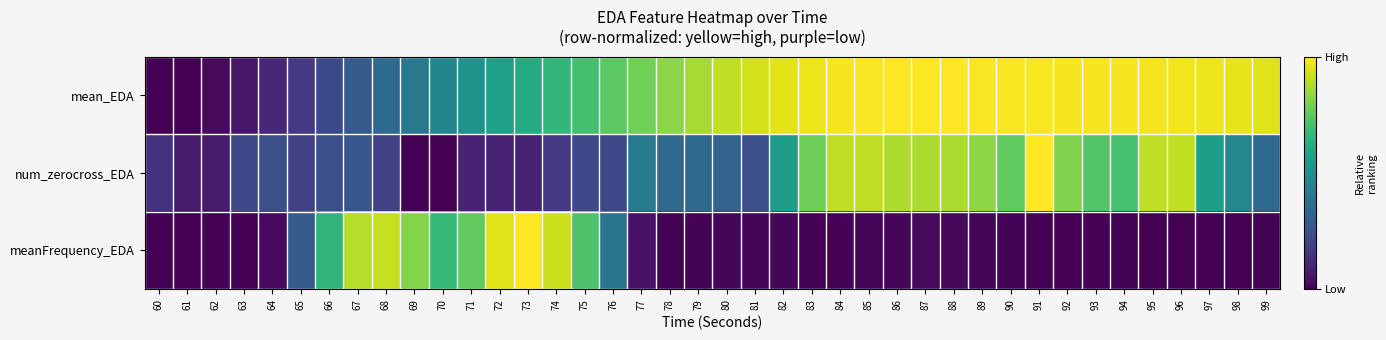

Between 83 and 95, which series saw the biggest shift?

num_zerocross_EDA